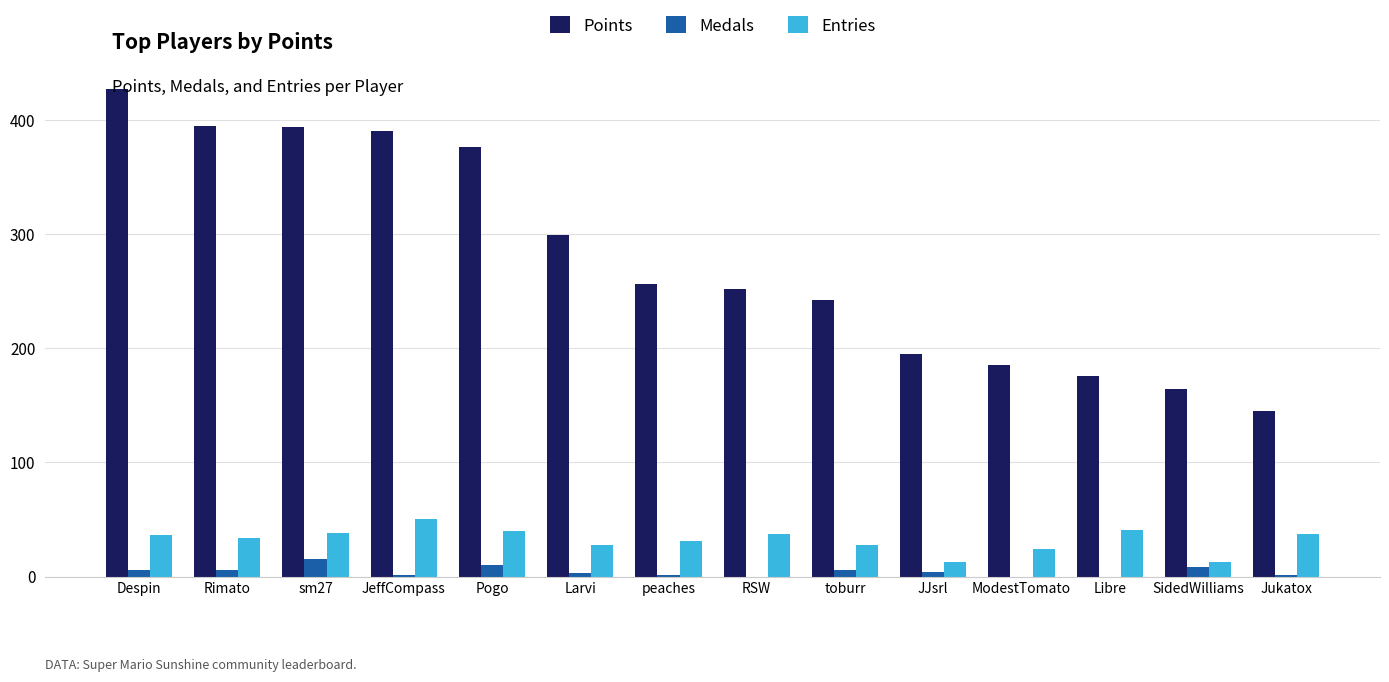

The value of Points at peaches is 146. True or false?

False